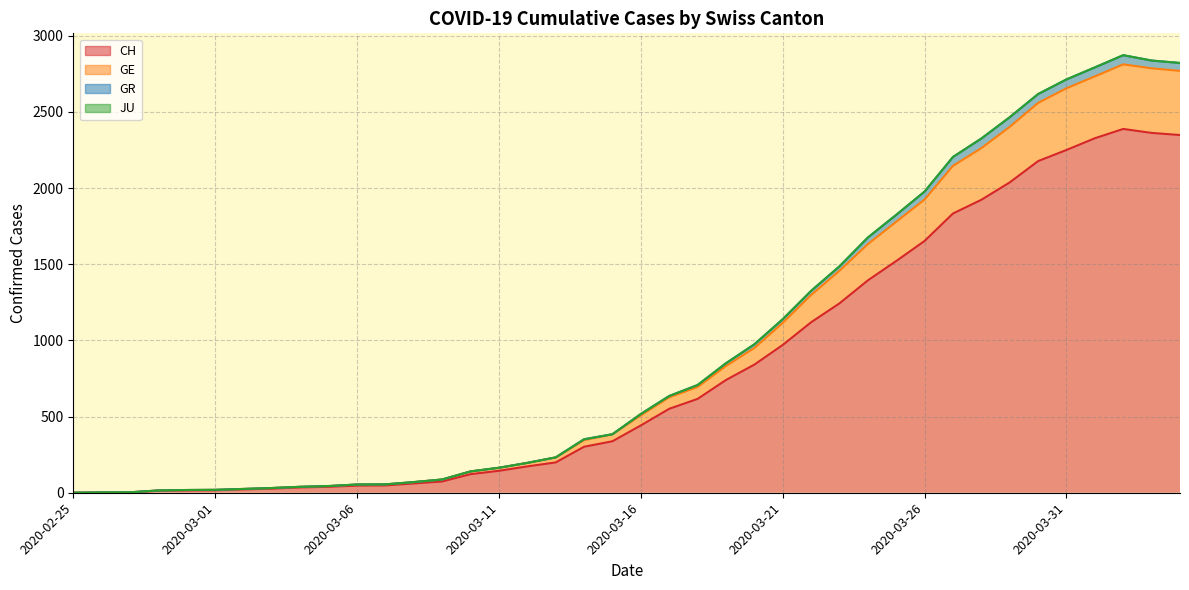

Between 2020-03-22 and 2020-03-17, which is larger?

2020-03-22